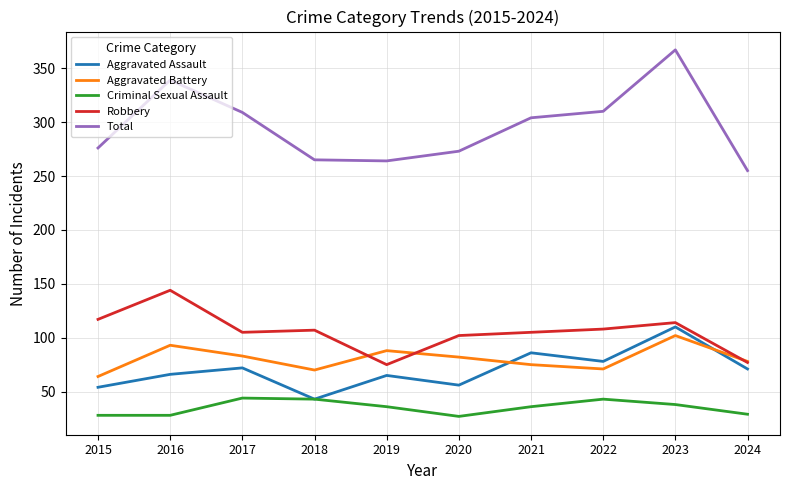

True or false: Aggravated Assault and Robbery intersect in this chart.

False